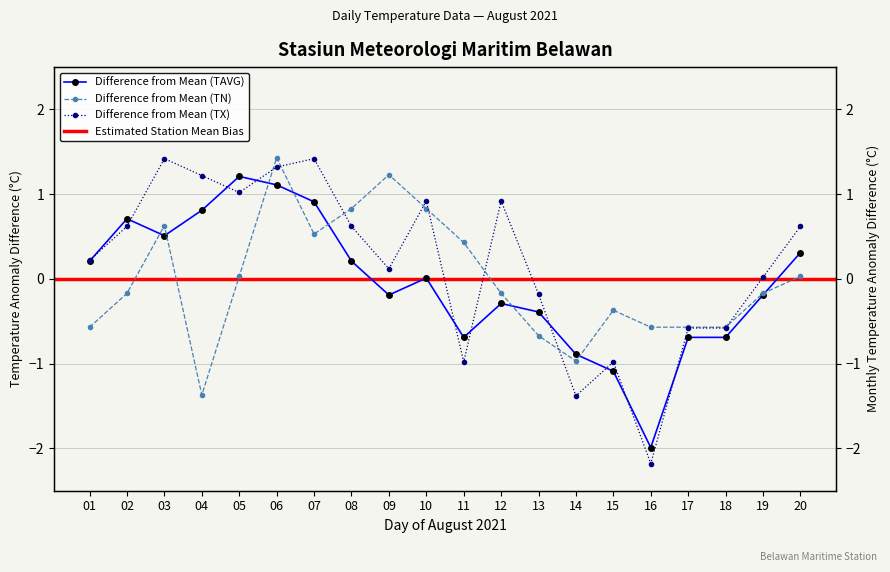

Which category has the highest value across all series?

06